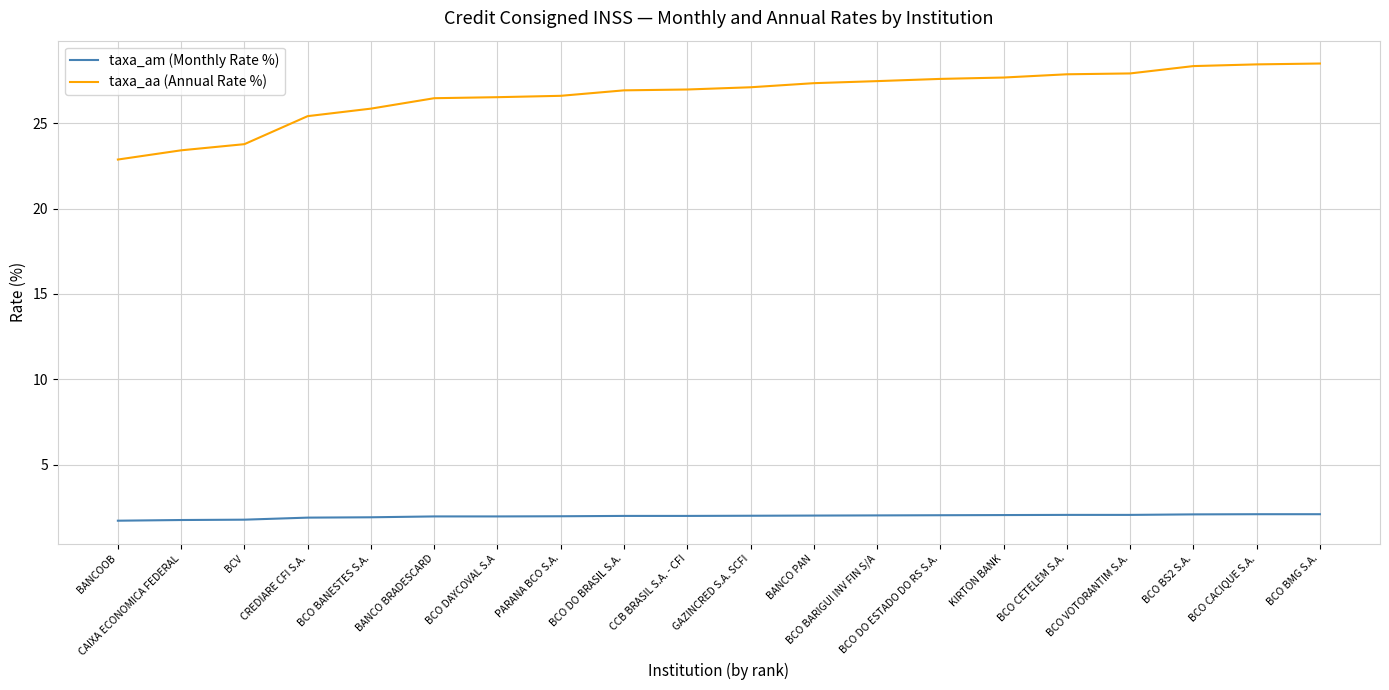

Which series has the largest total across all categories?

taxa_aa (Annual Rate %)